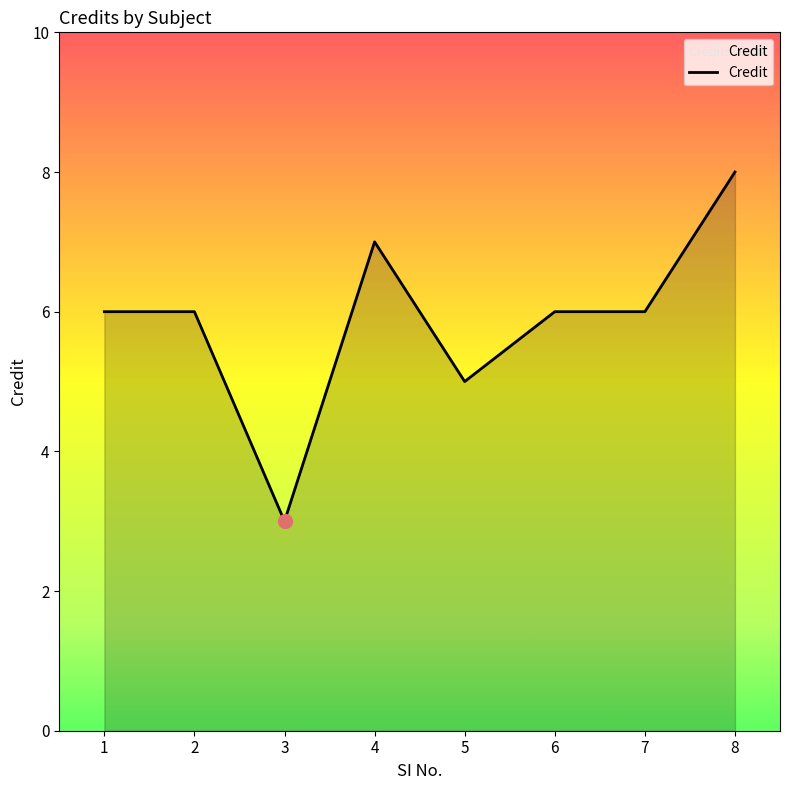

At which category does the chart reach its minimum across all series?

3